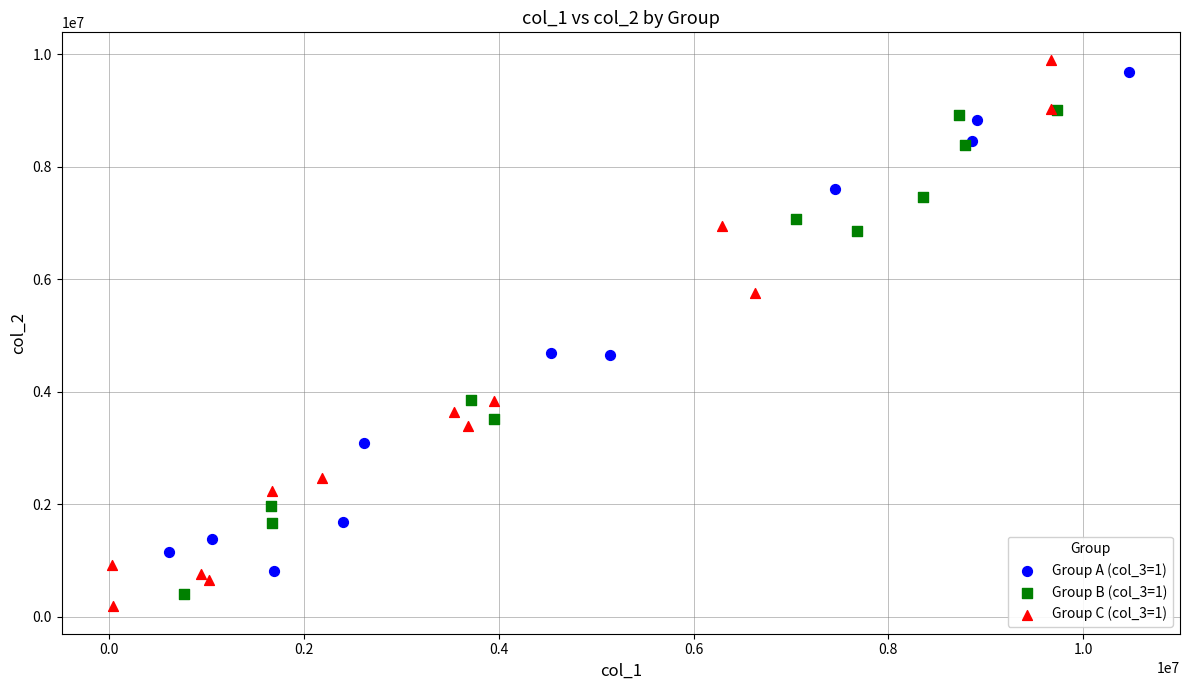

Which series reaches the minimum Y coordinate?

Group C (col_3=1)